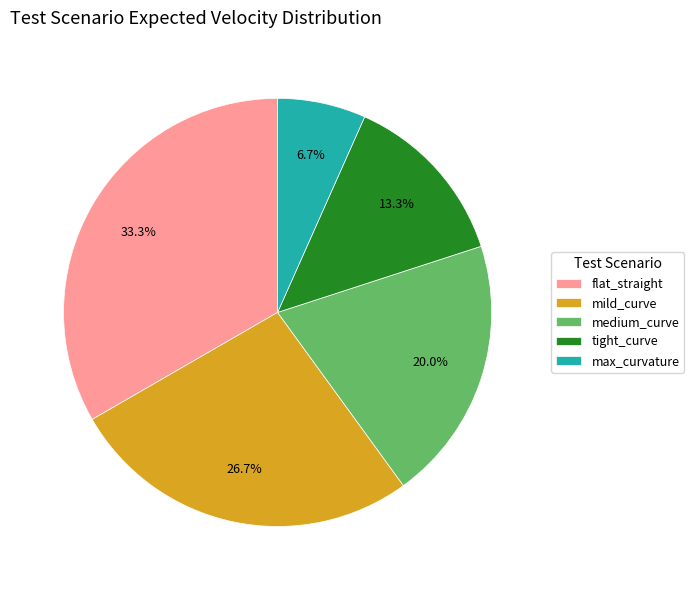

To the nearest percent, what is the difference between the flat_straight and max_curvature slice percentages?

27%